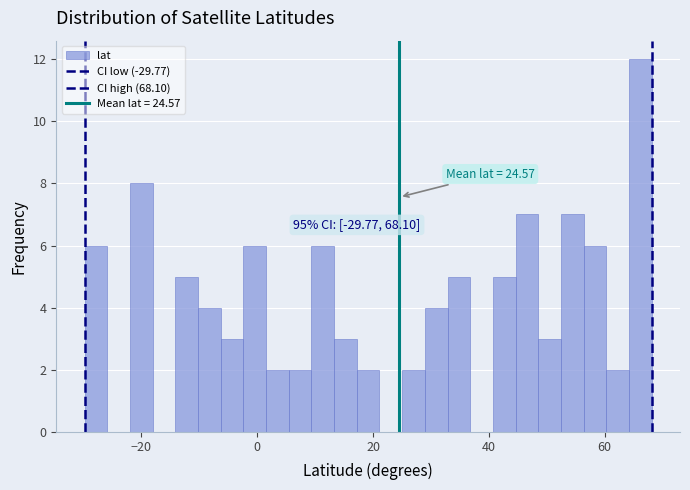

Around what value on the x-axis is the tallest bar? Give the approximate position of its centre, as read against the axis.

66